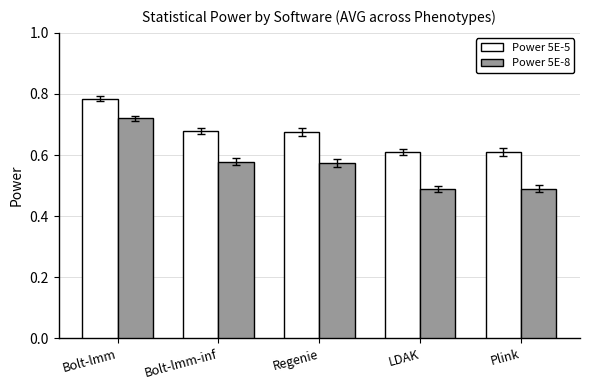

List the series in order of their peak value, highest first.

Power 5E-5, Power 5E-8